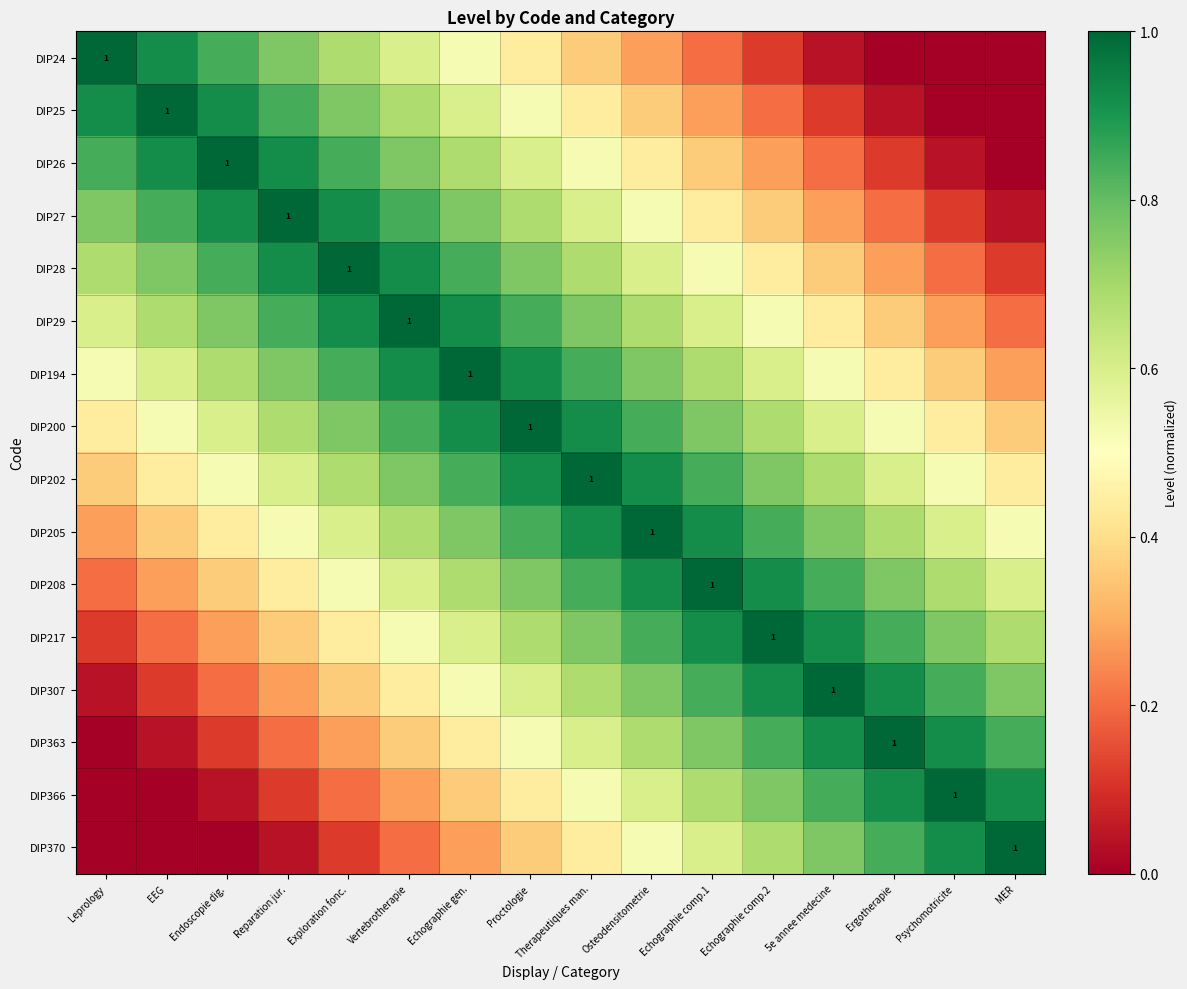

Is it true that DIP24 equals 0.1 at Proctologie?

False